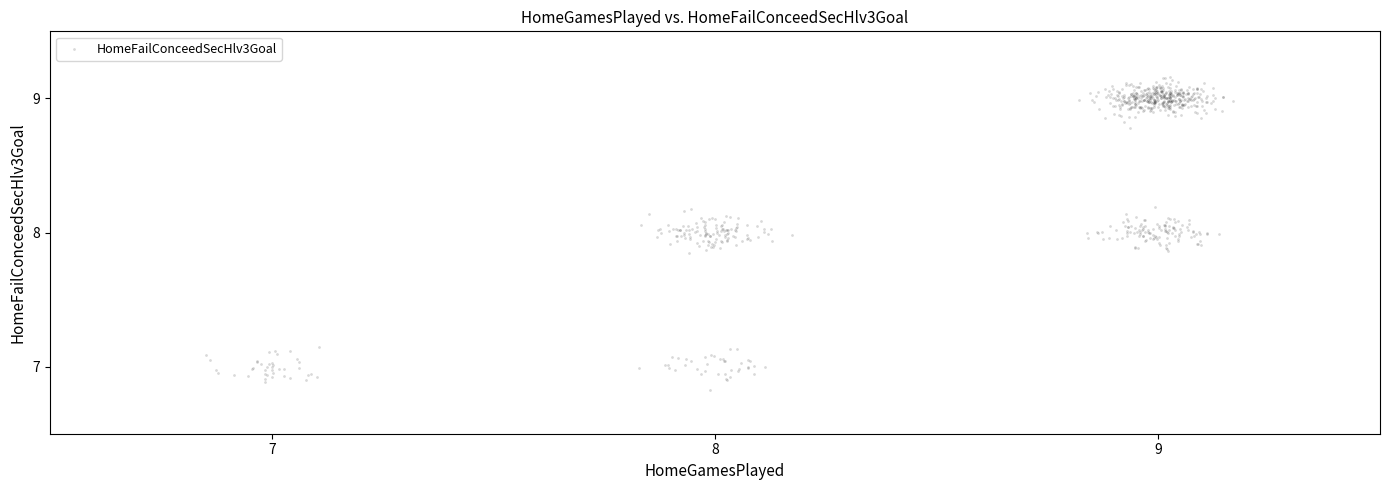

What is the range of X values (max minus min)?

2.3